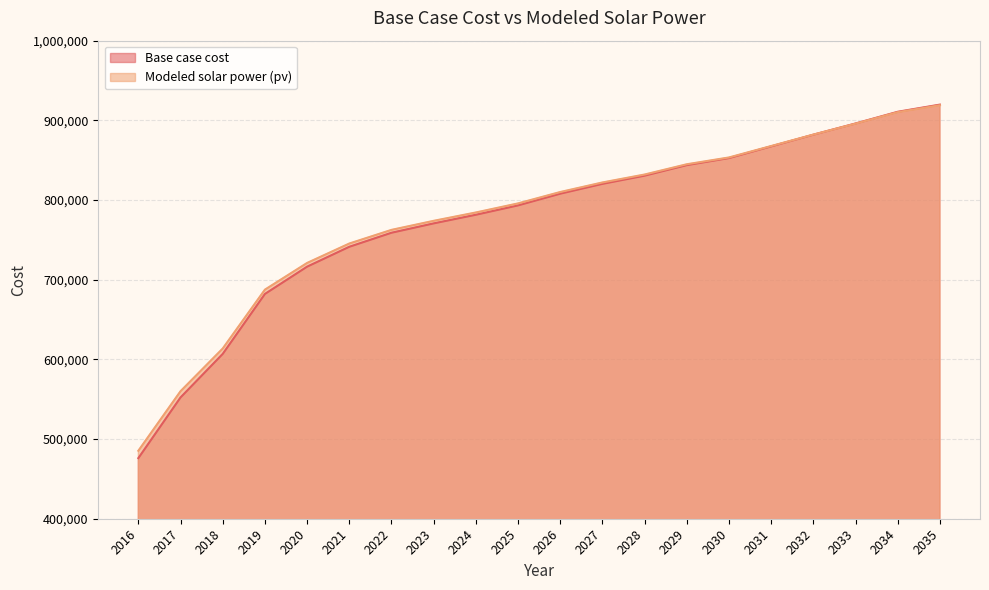

What is the greatest value displayed?

919754.5